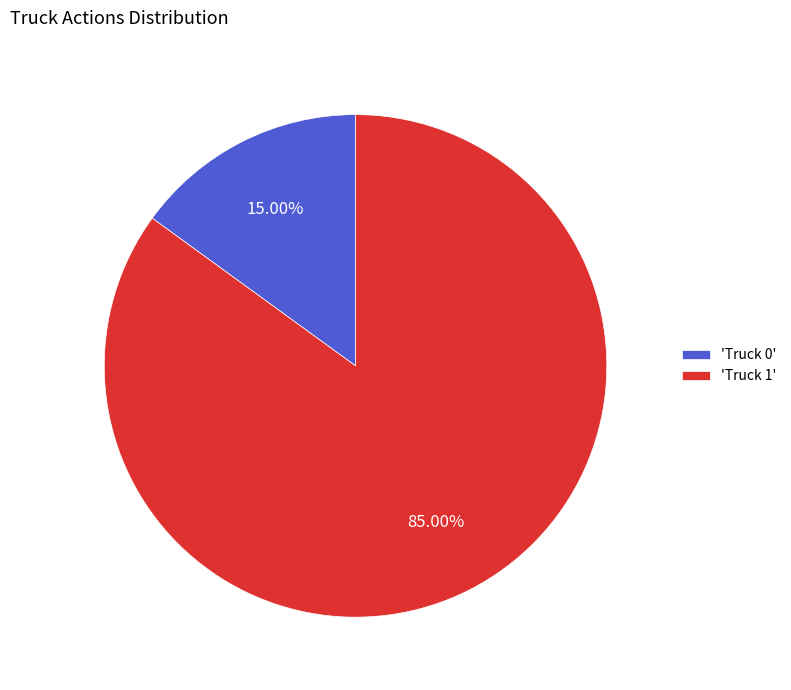

Count the number of slices in the pie.

2